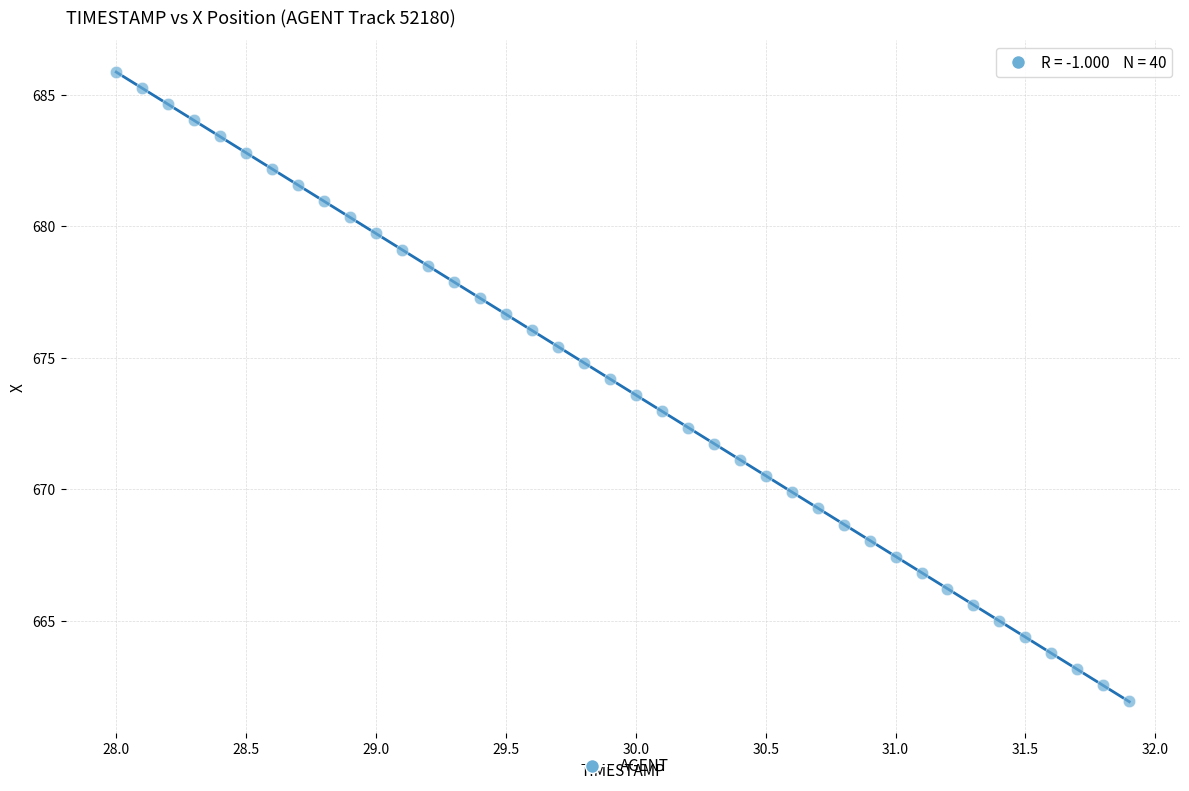

What is the range of Y values (max minus min)?

23.9